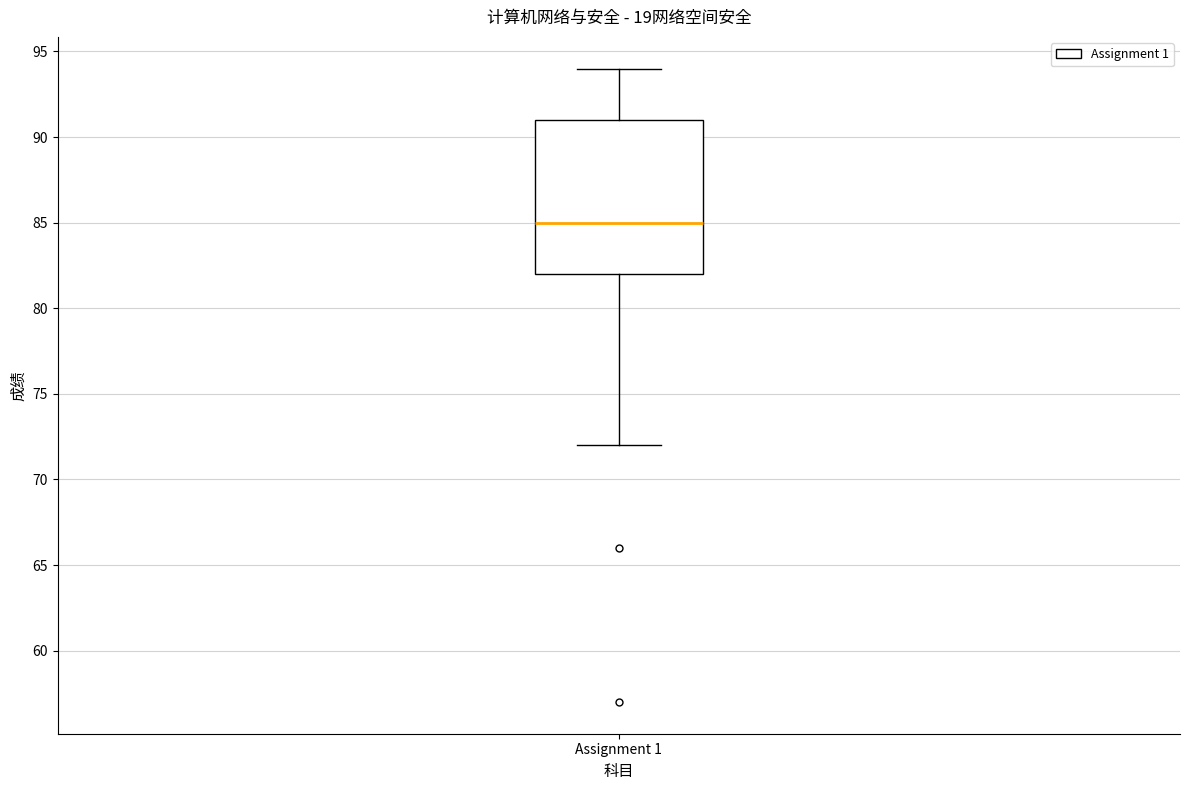

Where does the lower whisker of the box for Assignment 1 end on the y-axis? The values are not printed on the chart, so give them approximately, as read against the axis.

72